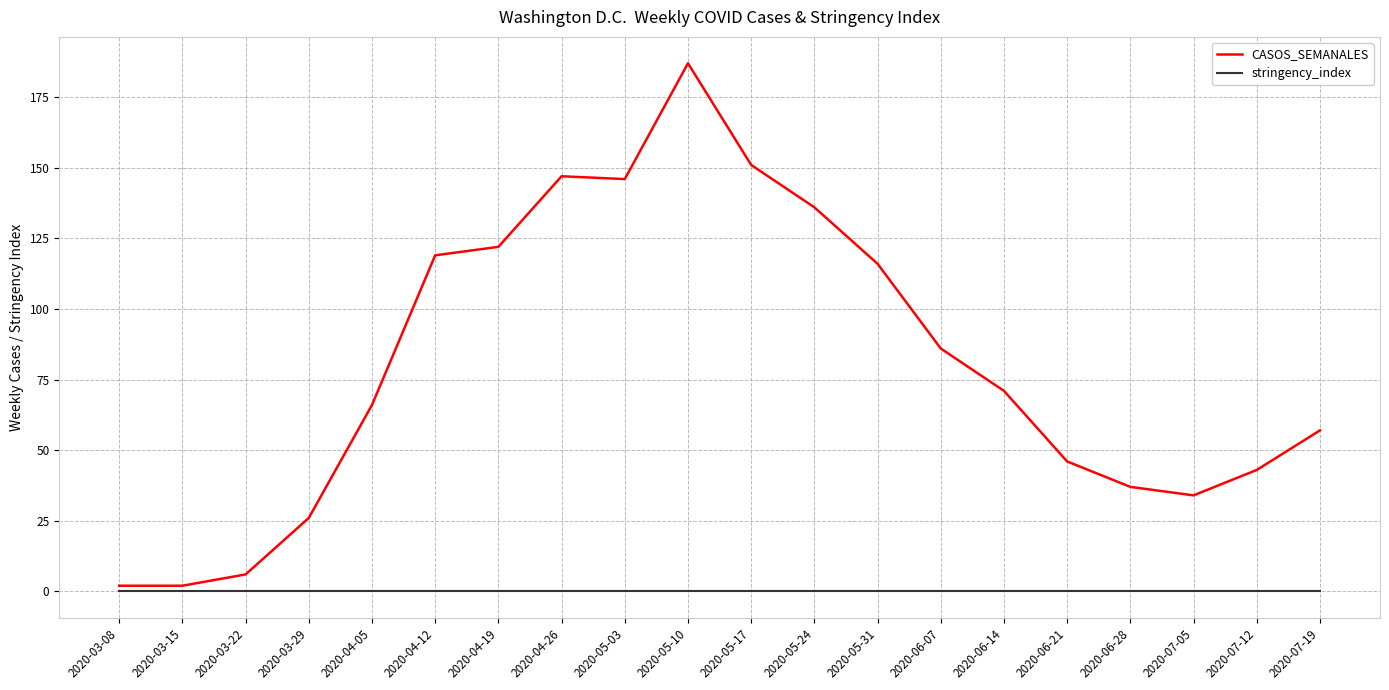

What is the minimum value for CASOS_SEMANALES?

2